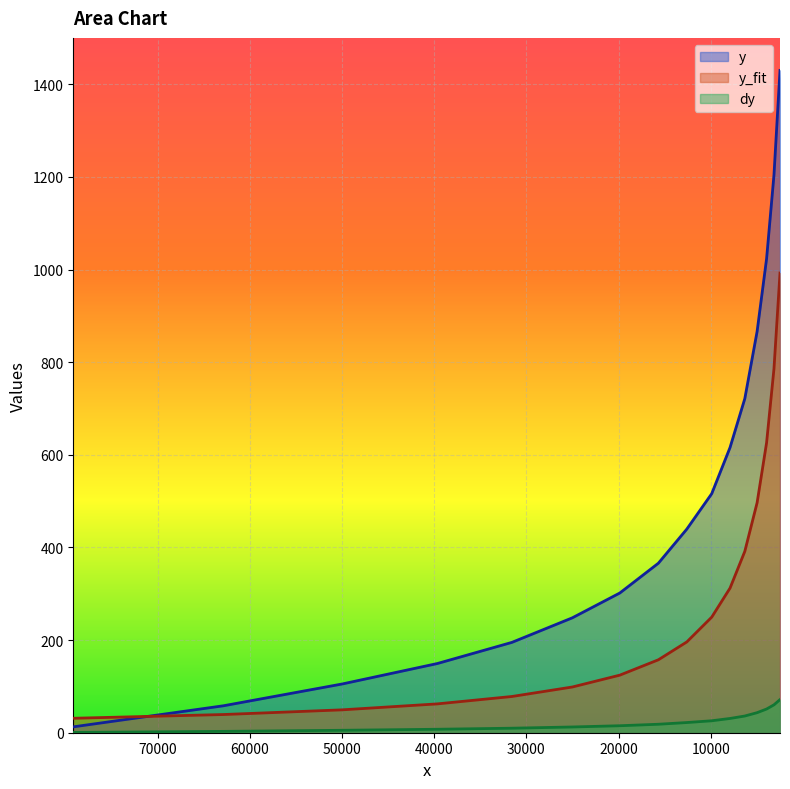

True or false: y and dy intersect in this chart.

False